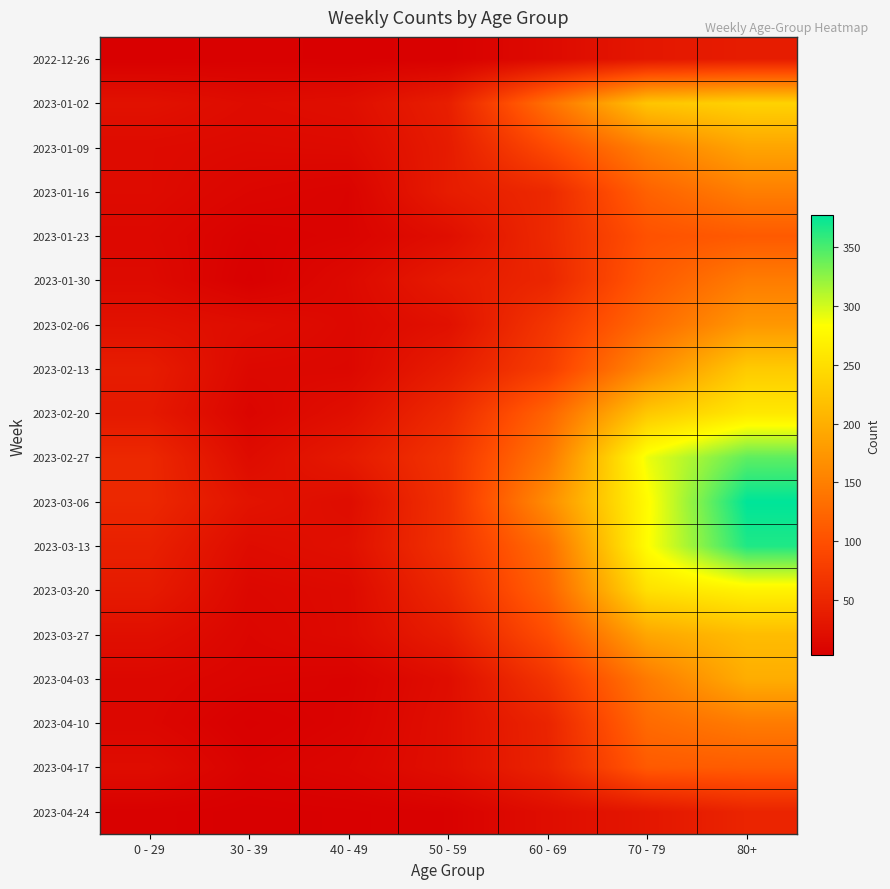

Which series has the largest range (max minus min)?

2023-03-06